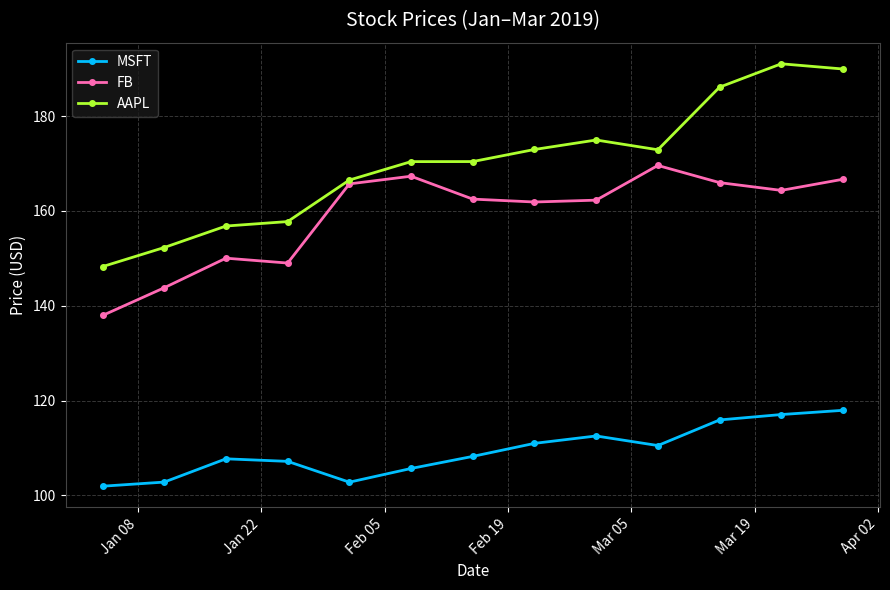

Rank the series by their maximum value, from highest to lowest.

AAPL, FB, MSFT